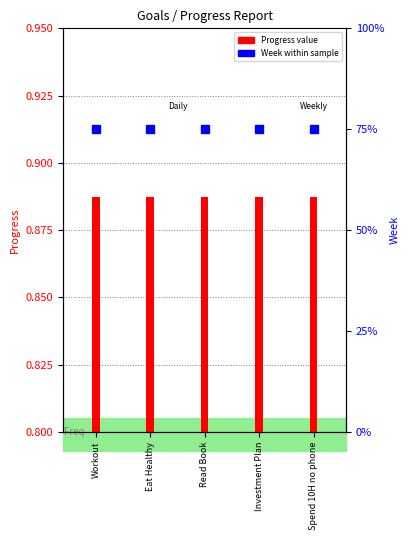

What is the total value across all series at Workout?

36.9